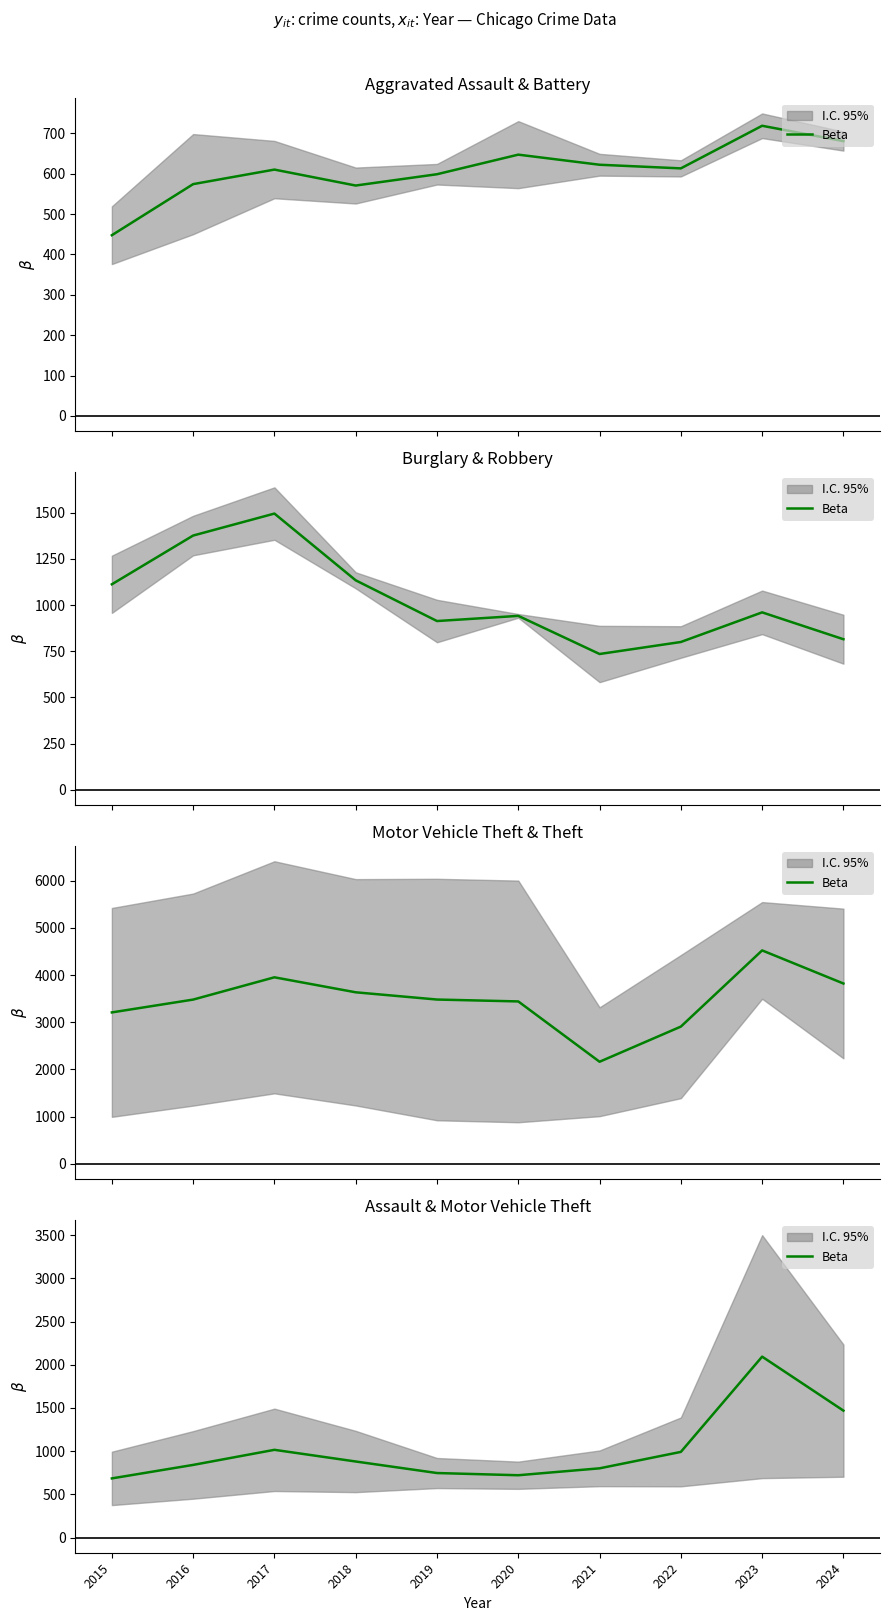

What is the approximate value at 2017?

1015.5